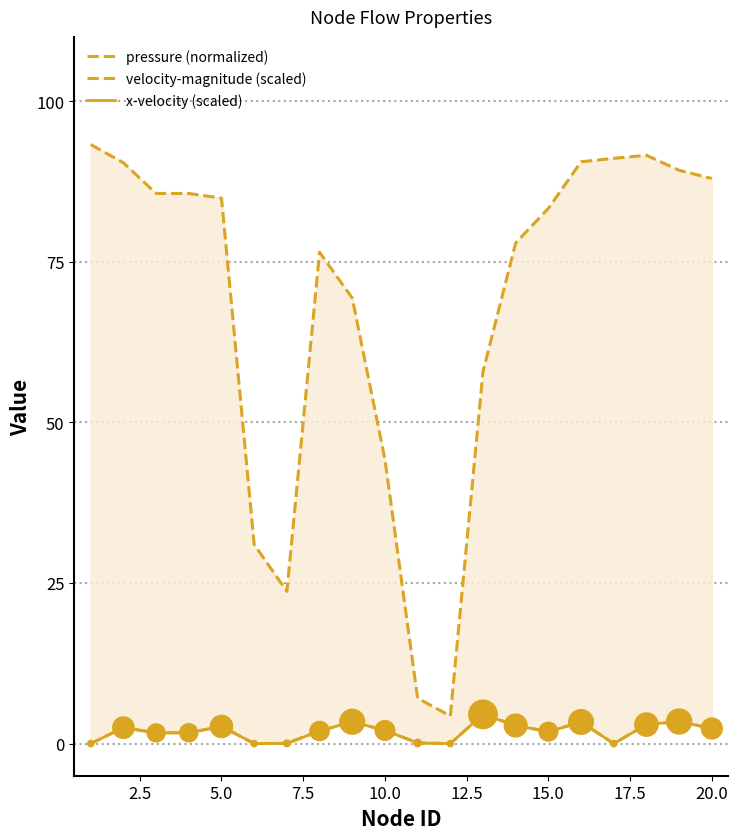

Which series has the largest total across all categories?

pressure (normalized)